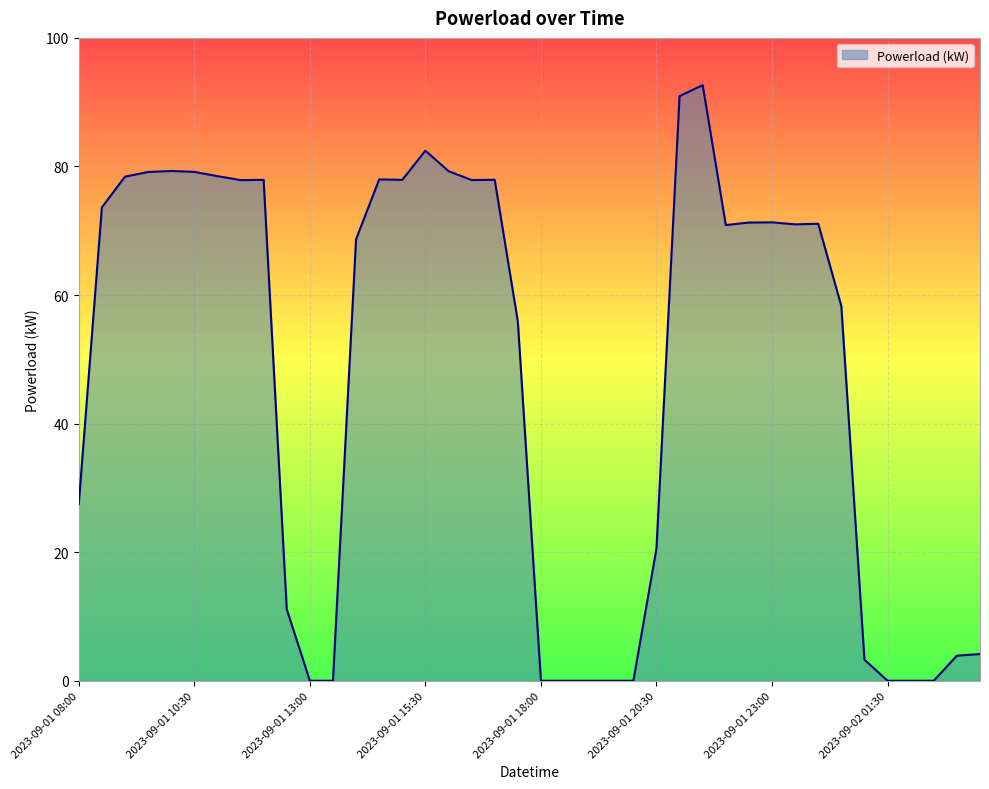

What is the greatest value displayed?

92.7